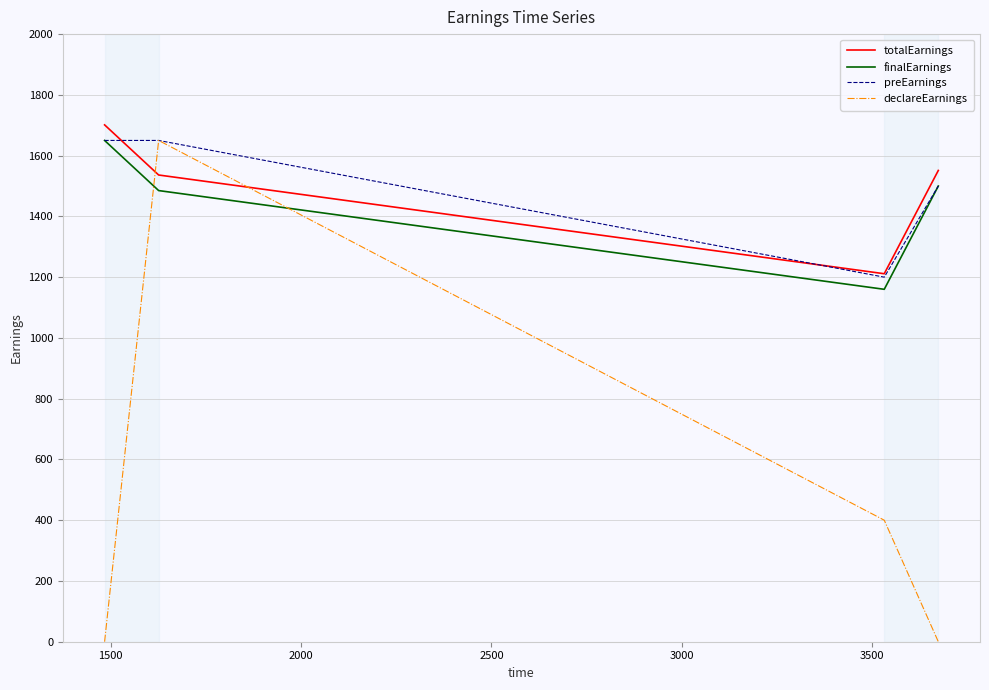

What is the sum of all finalEarnings values?

5795.0